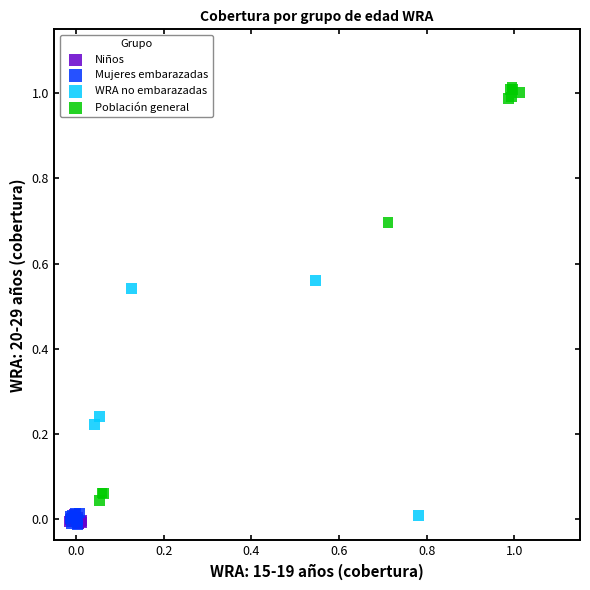

Which series reaches the maximum Y coordinate?

Población general